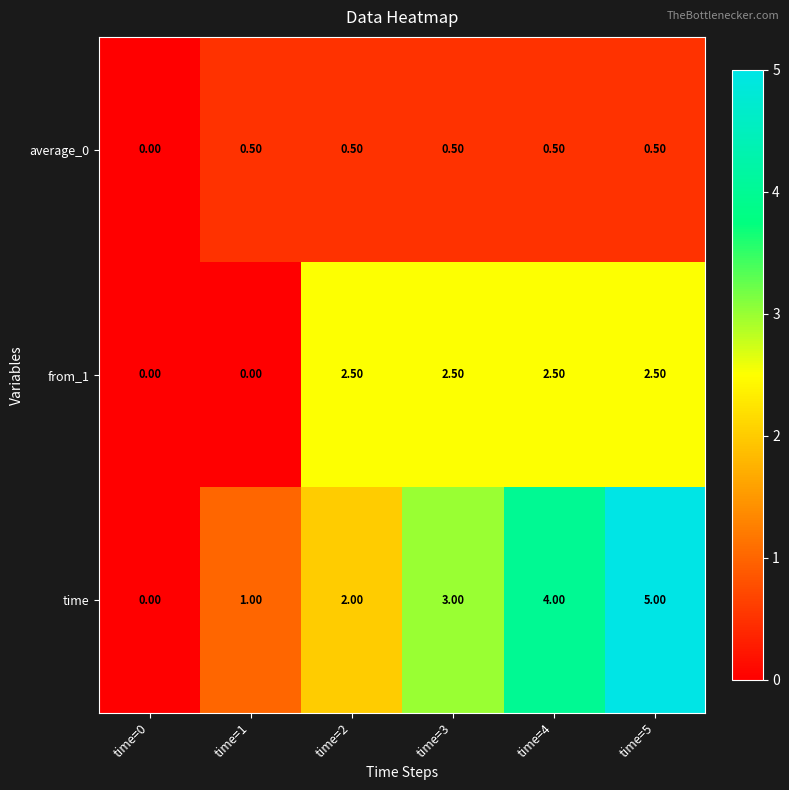

At which category is the sum across all series the highest?

time=5